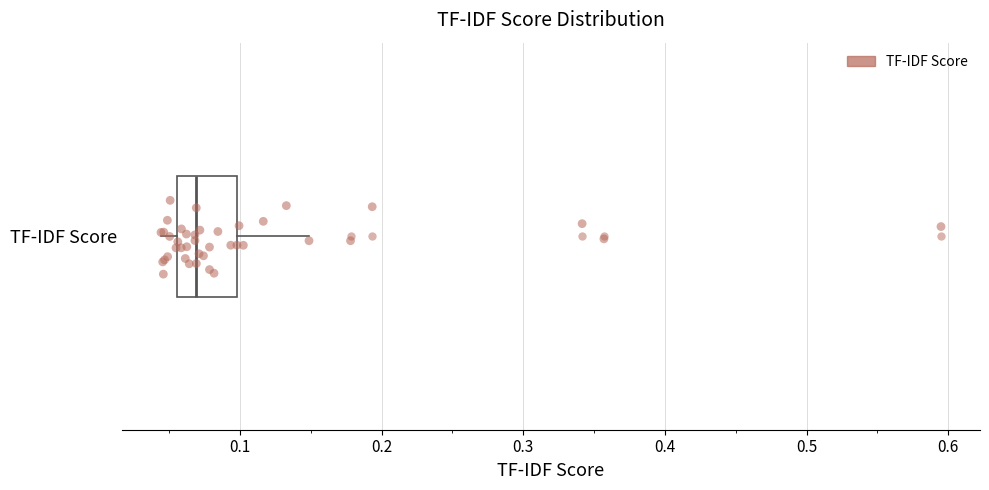

Transcribe this box plot: give where the median line is, the range the box spans, and where the two whiskers end, as read against the x-axis. The values are not printed on the chart, so give them approximately, as read against the axis.

median 0.07, box 0.06 to 0.10, whiskers 0.04 to 0.15